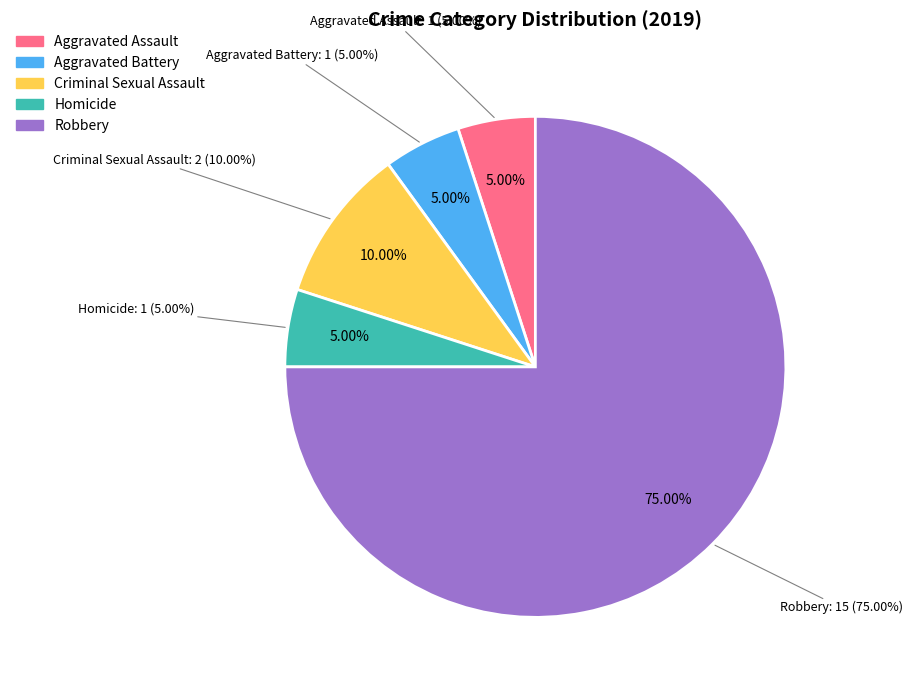

Which category has the biggest portion of the pie?

Robbery